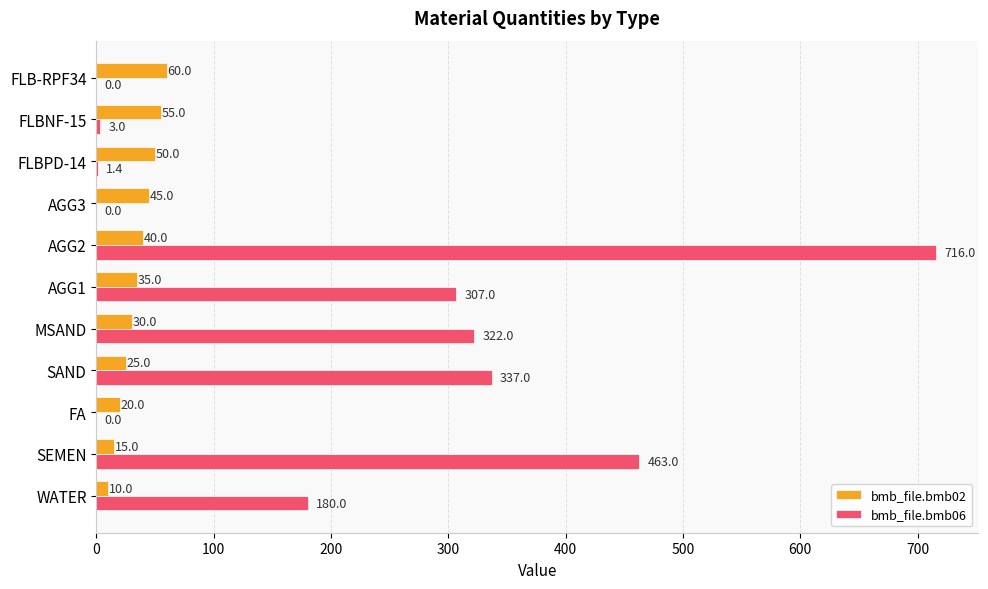

Which series changed the most between AGG2 and AGG3?

bmb_file.bmb06